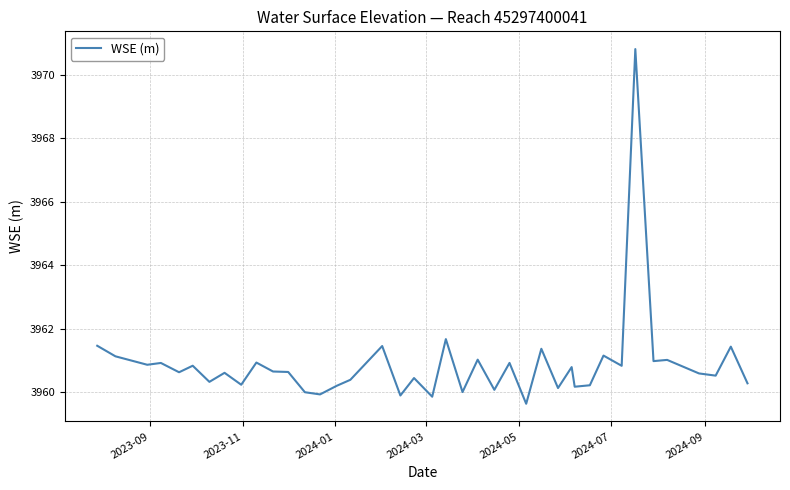

What is the difference between the maximum and minimum values?

11.2